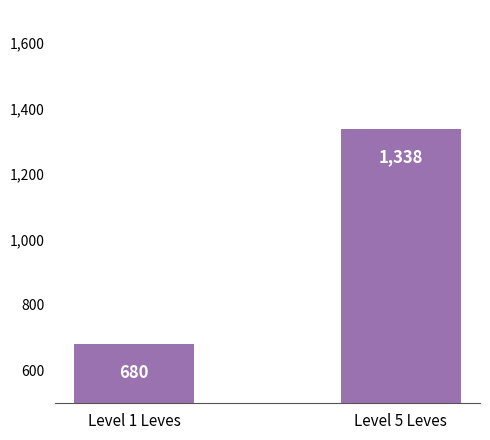

List the labels in order of value, smallest first.

Level 1 Leves, Level 5 Leves